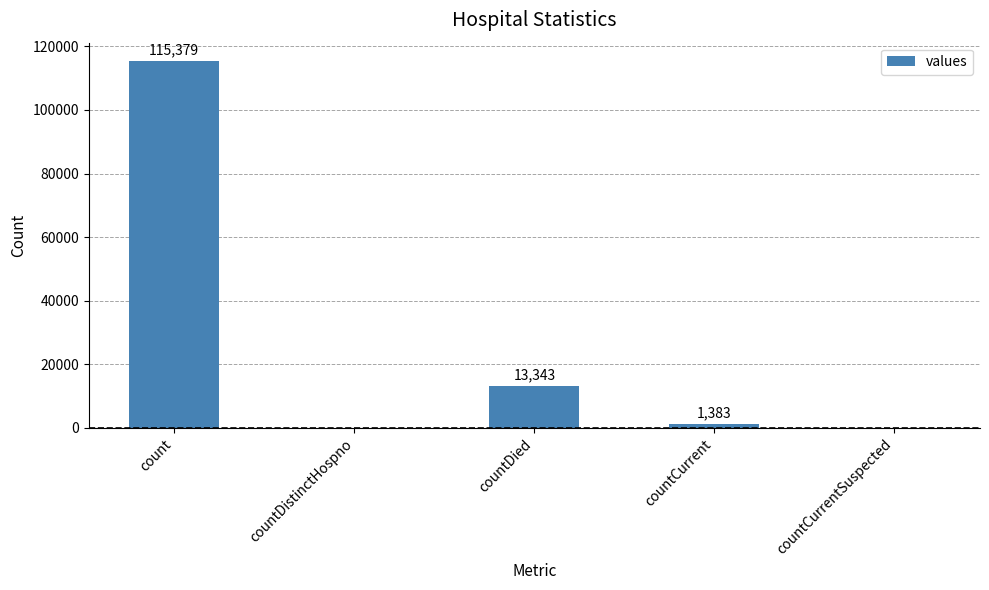

The chart shows a value of 0 at countCurrentSuspected. True or false?

True